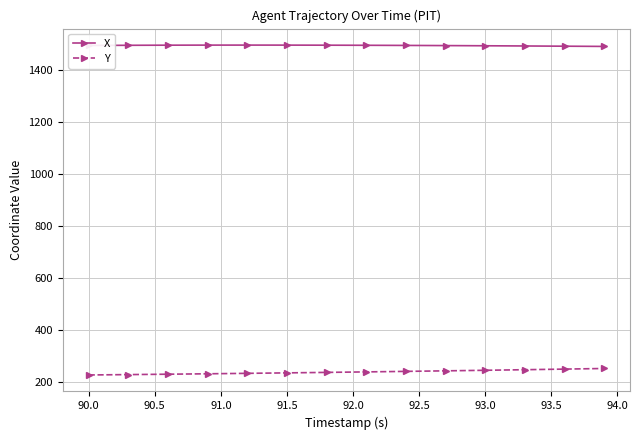

Rank the series by their average value, from lowest to highest.

Y, X